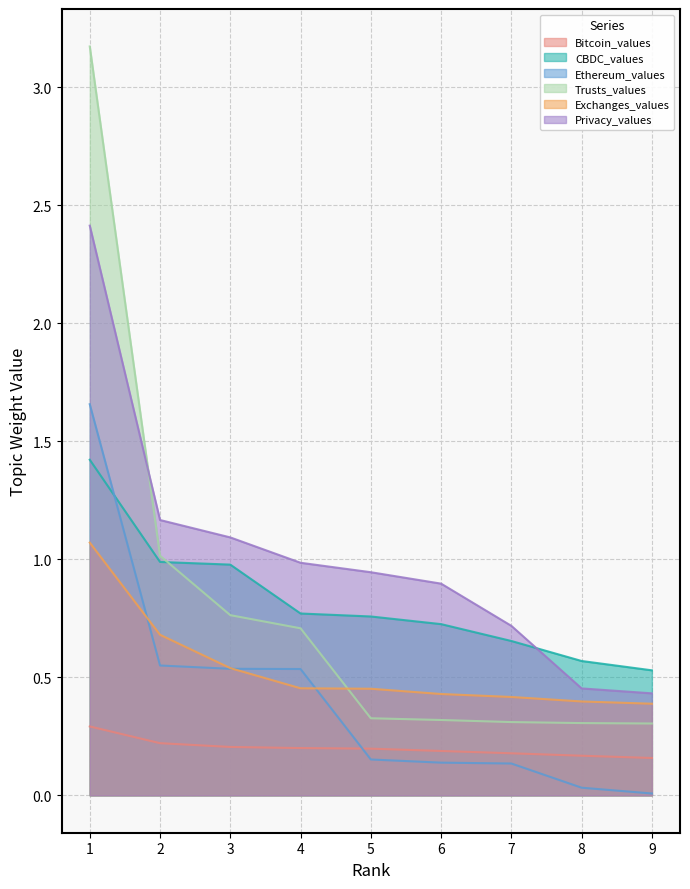

Which series has the largest range (max minus min)?

Trusts_values